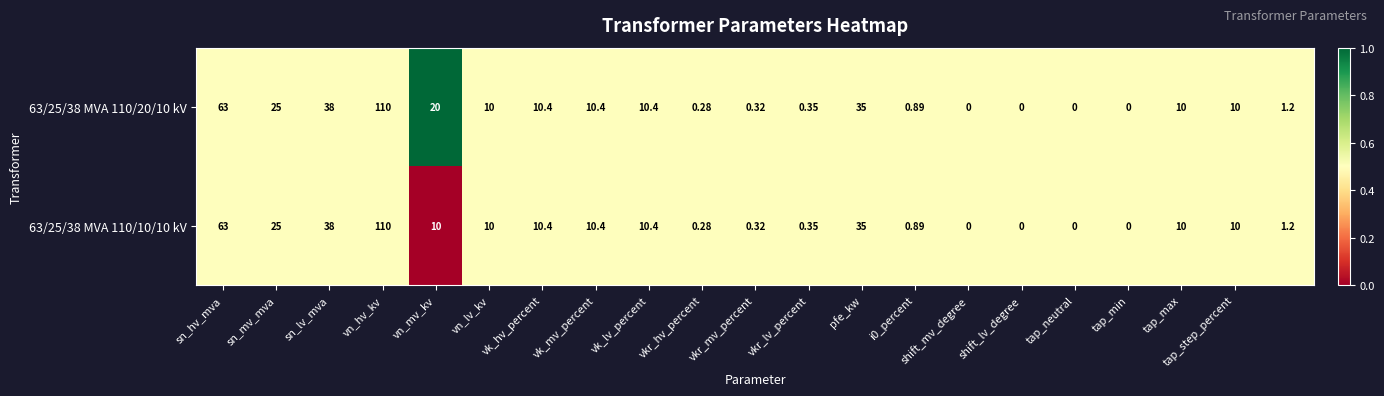

Rank the series by their average value, from highest to lowest.

63/25/38 MVA 110/20/10 kV, 63/25/38 MVA 110/10/10 kV